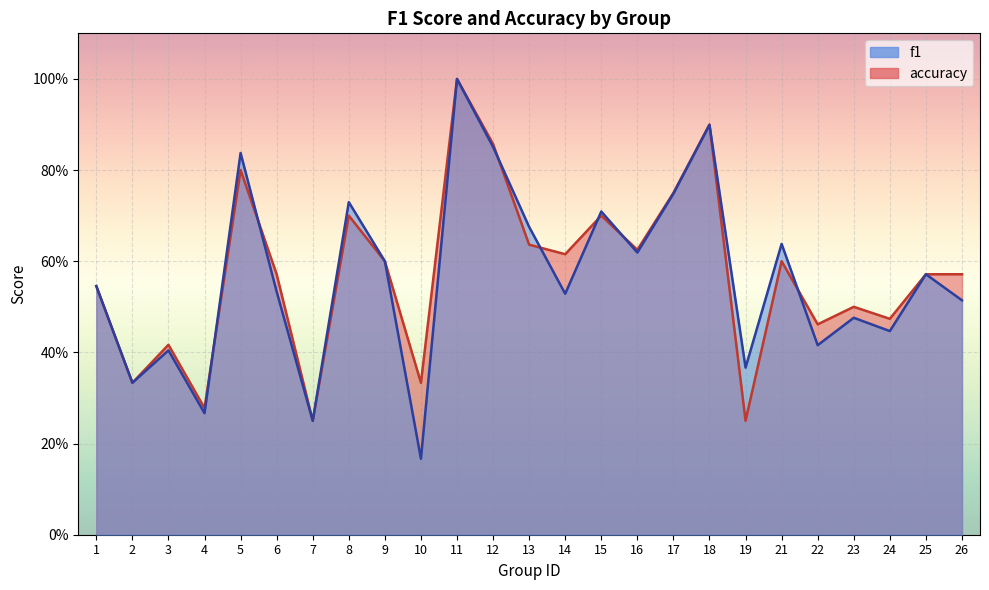

Count the number of categories in the chart.

25